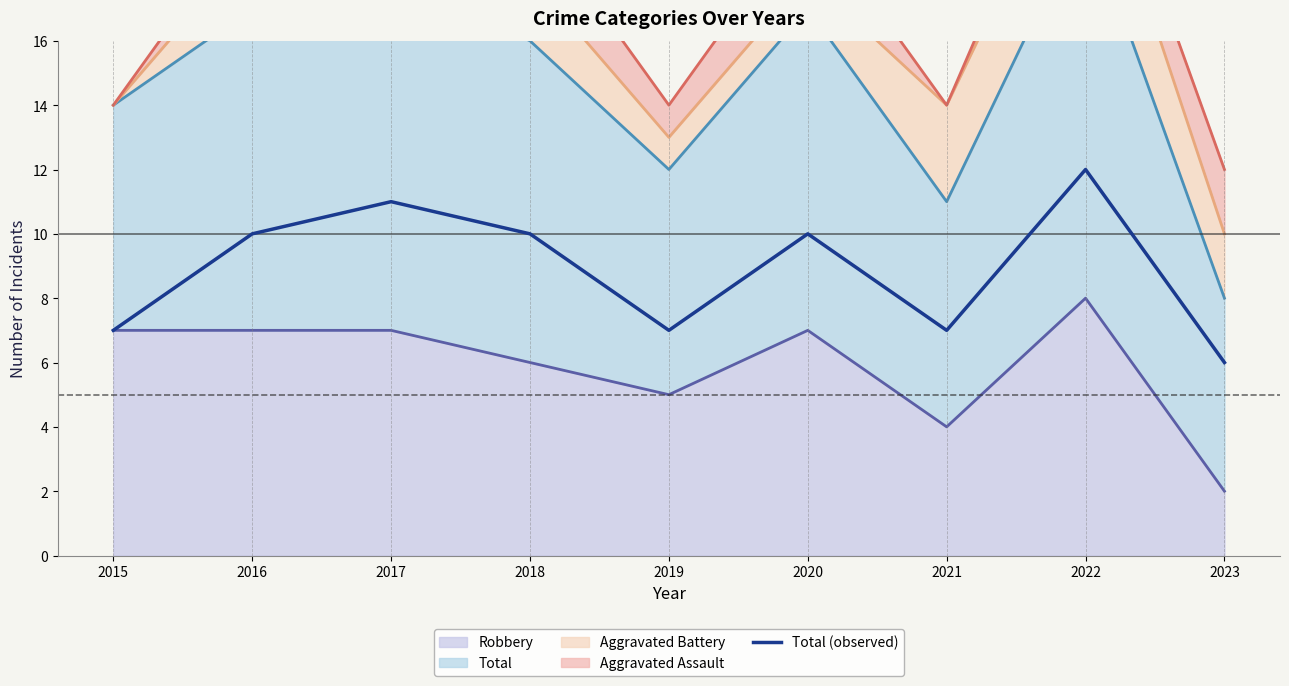

List the labels in order of value, largest first.

2022, 2017, 2016, 2018, 2020, 2015, 2019, 2021, 2023